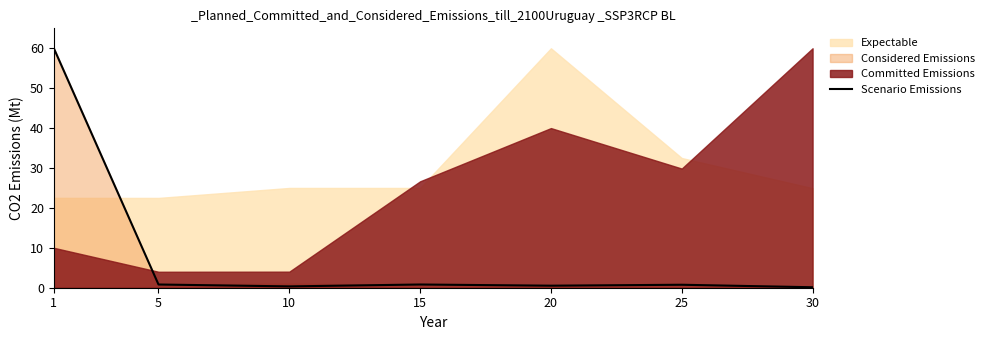

Reading left to right, what are all the values shown in this chart?

1=60.0	5=0.8	10=0.3	15=0.8	20=0.5	25=0.7	30=0.1